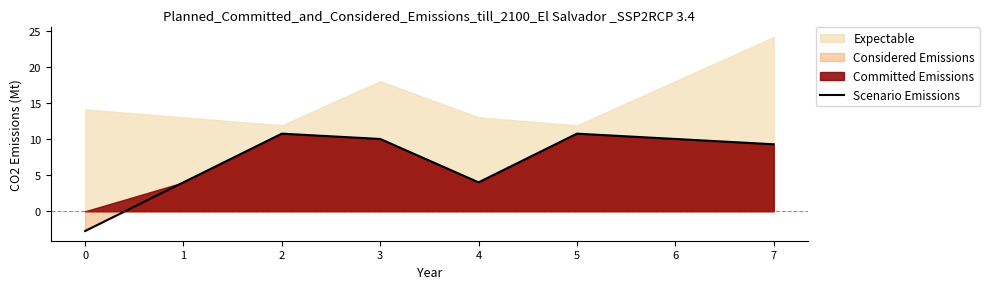

True or false: there are more than 1 points higher than both neighbors.

True